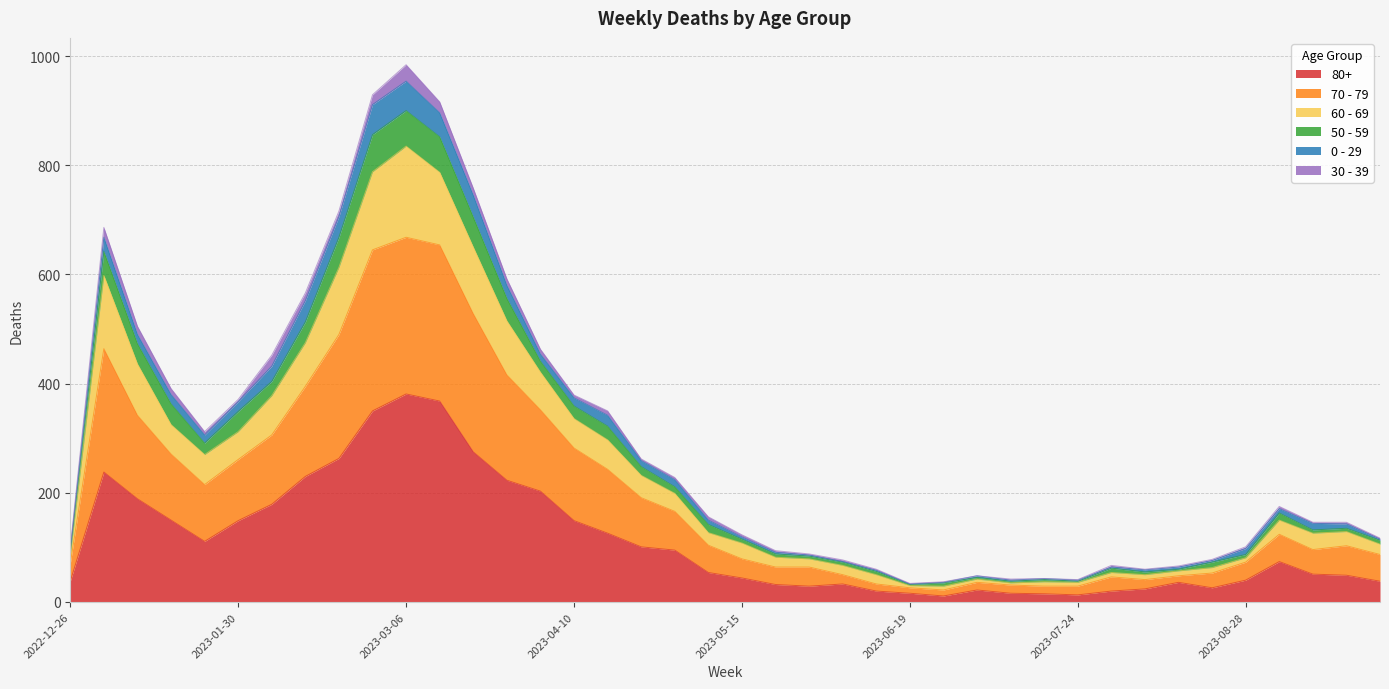

What is the value of the 80+ point at the 20th from the left?

54